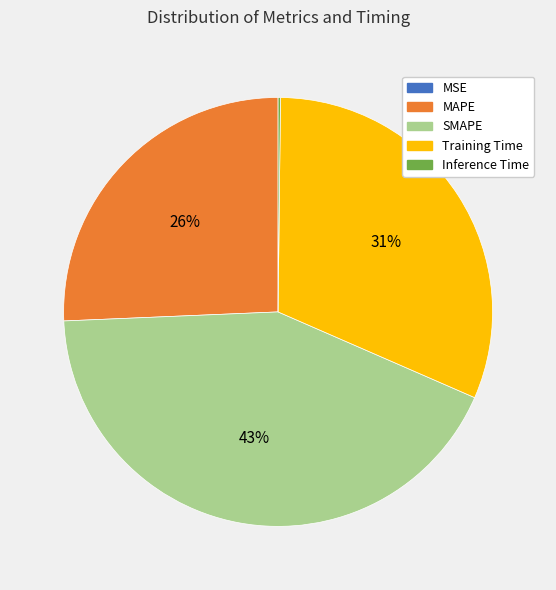

Does any single category account for the majority?

No